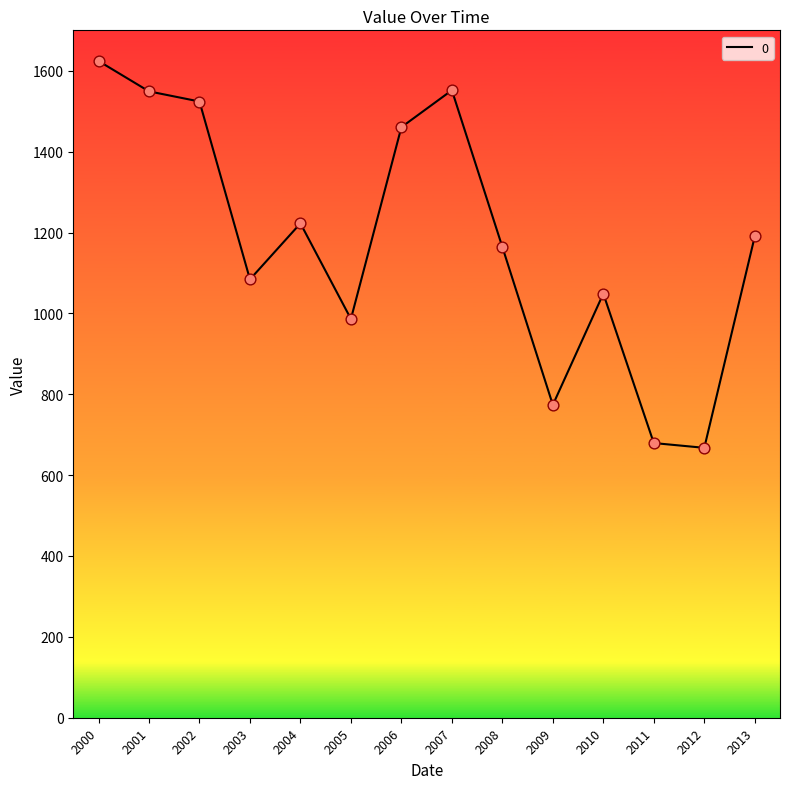

What is the change in value from 2005 to 2012?

-318.7